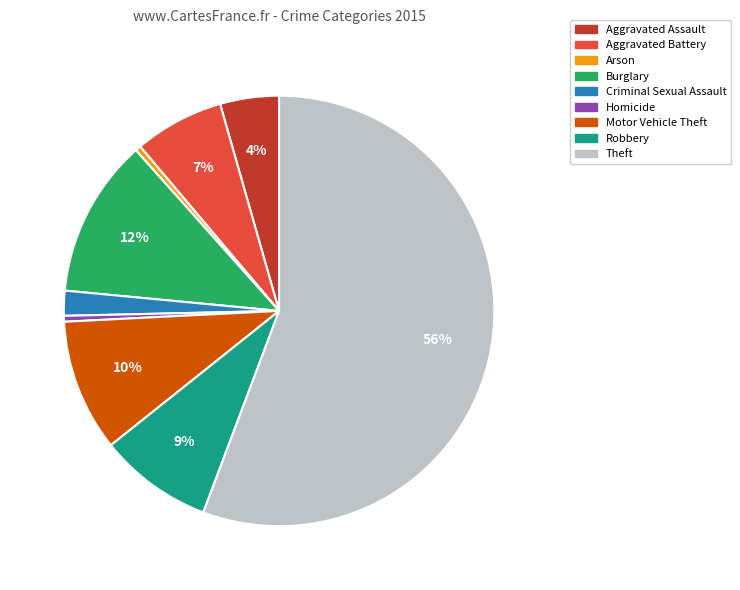

Is it true that Robbery is 9% of the pie?

True